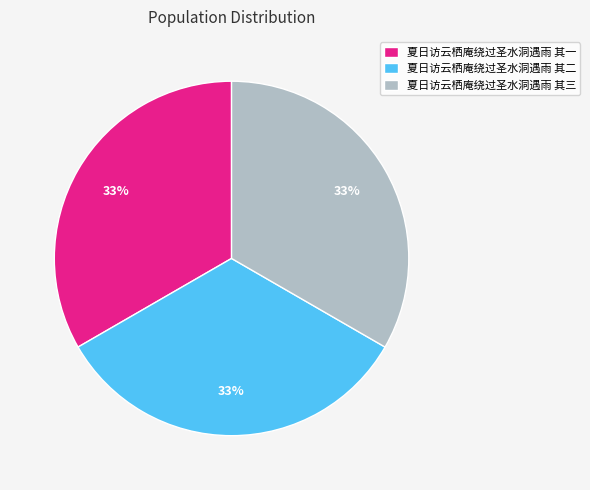

Do 夏日访云栖庵绕过圣水洞遇雨 其二 and 夏日访云栖庵绕过圣水洞遇雨 其一 together represent more than half of the pie?

Yes